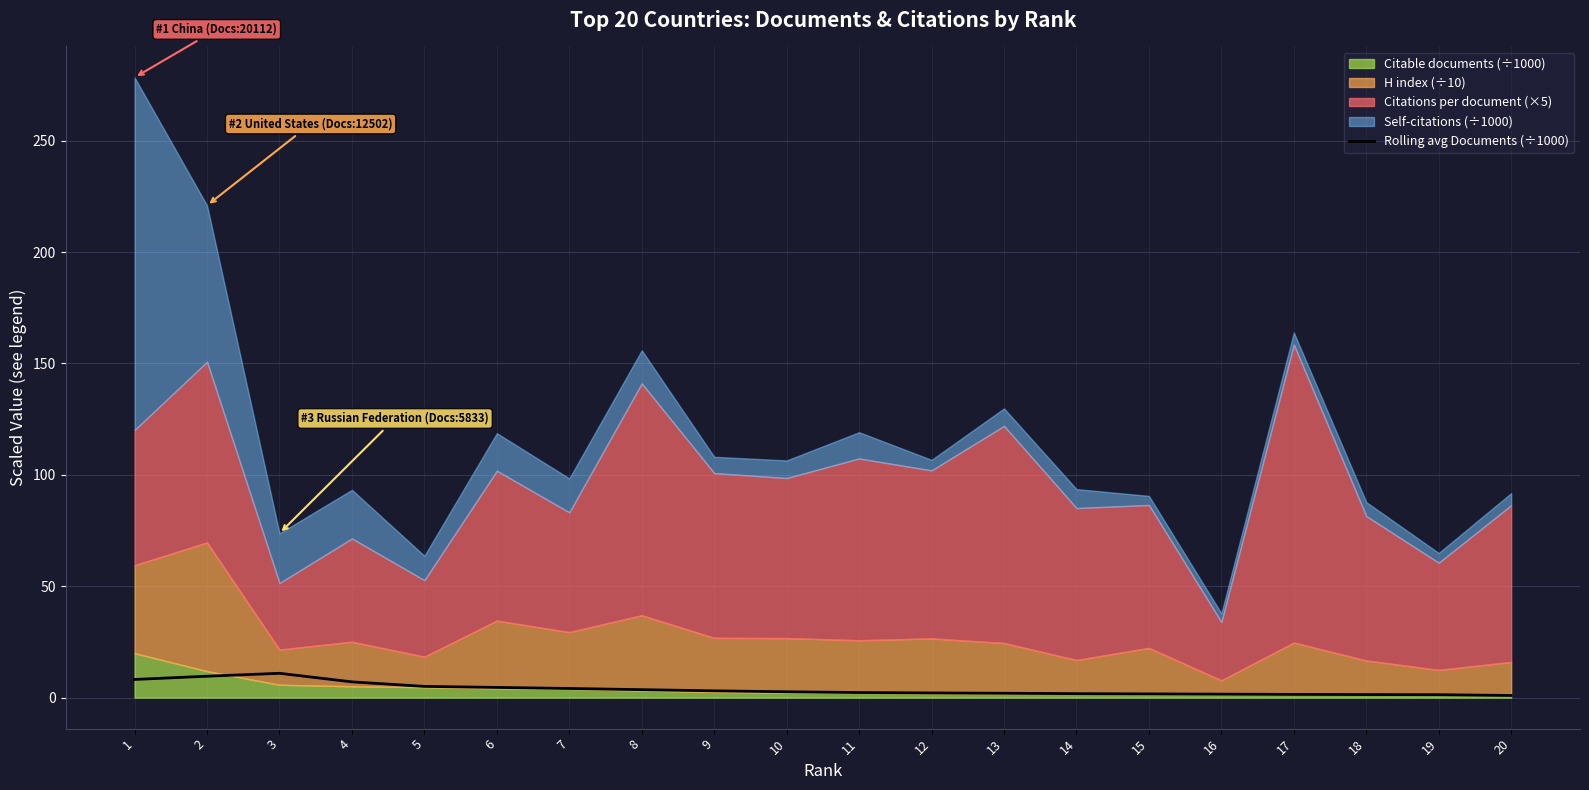

True or false: Rolling avg Documents (÷1000) has a value of 2.1 at 12.

True